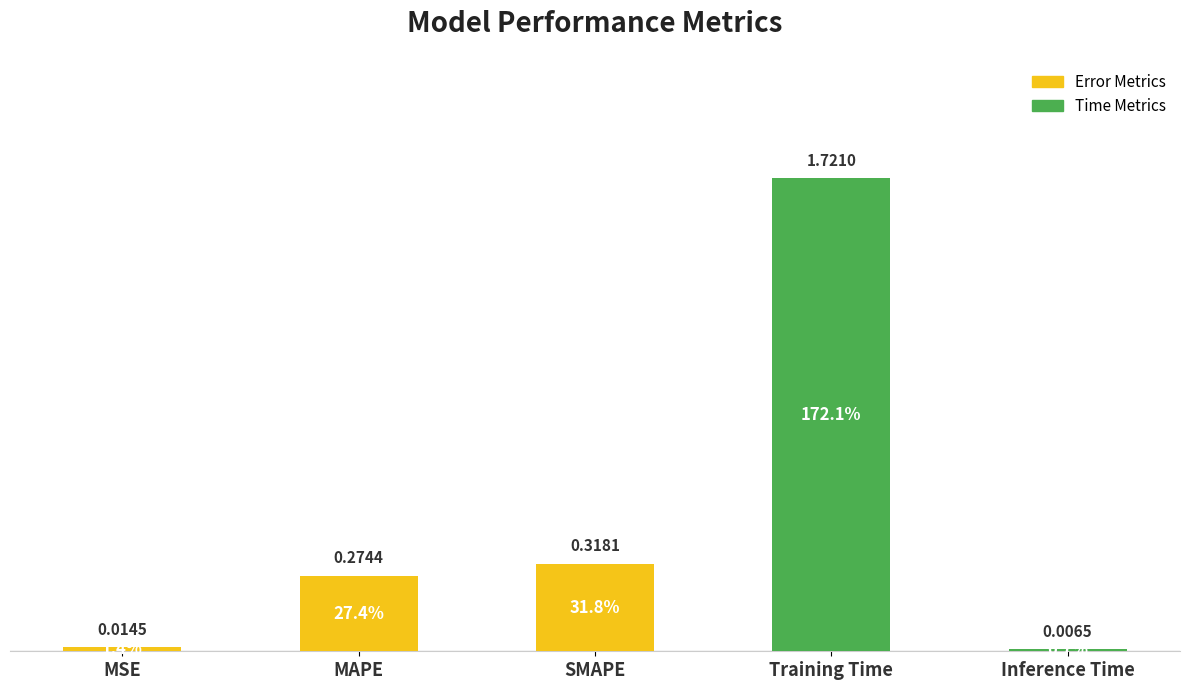

Which label corresponds to the largest value in the chart?

Training Time